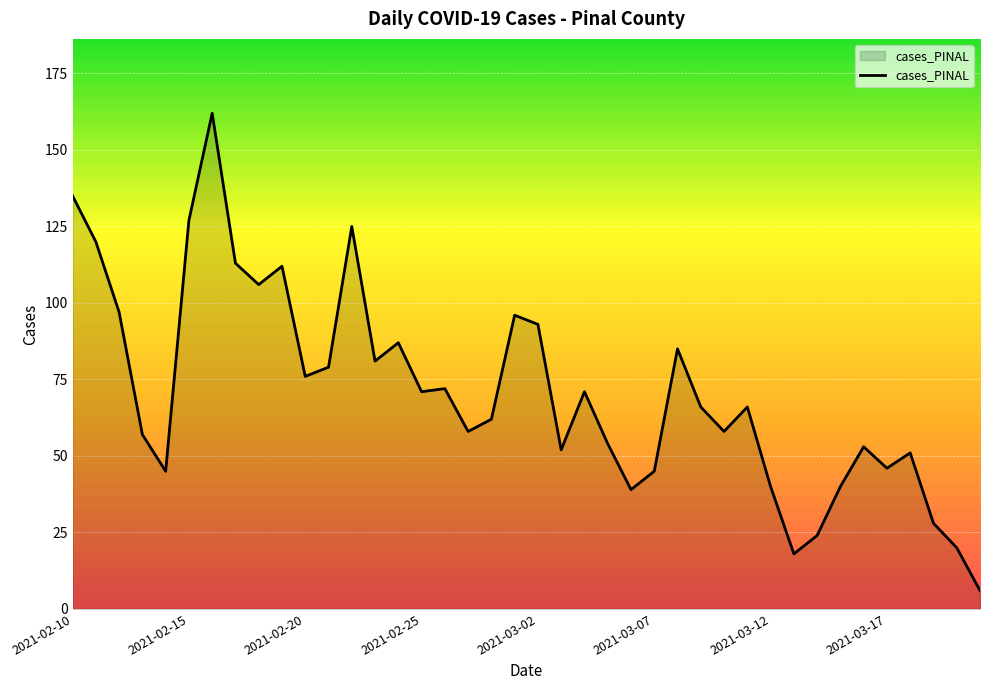

What is the average value?

71